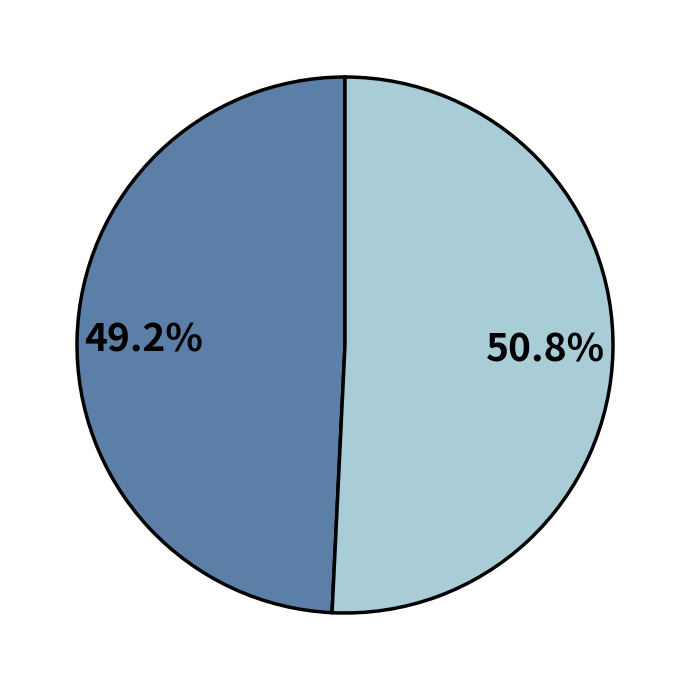

Is there any slice that represents more than half of the pie?

Yes